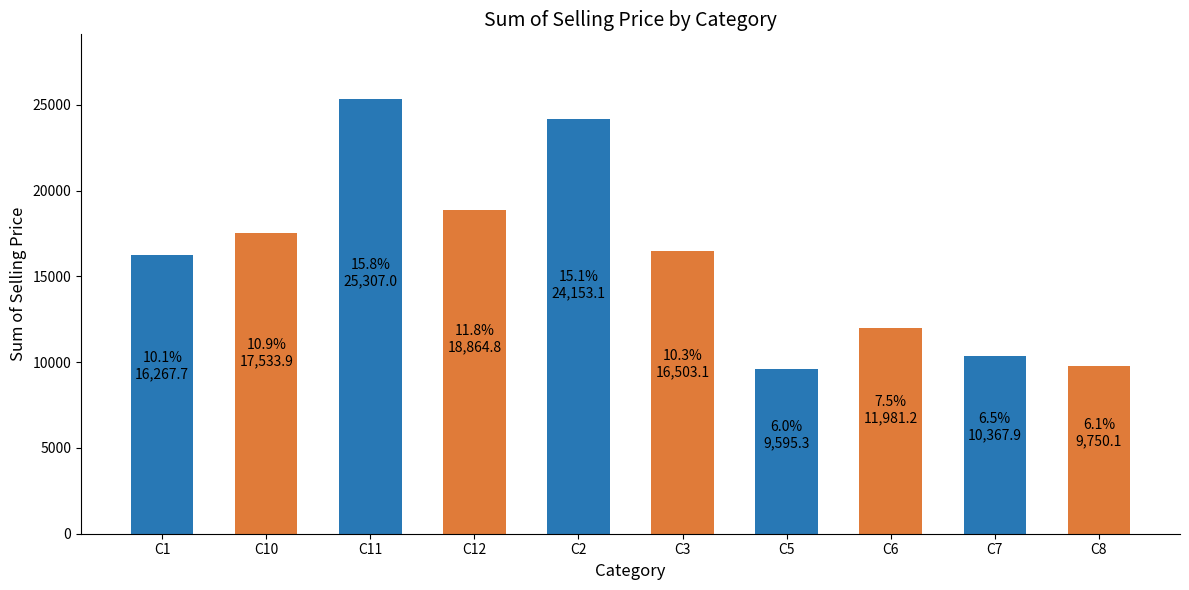

The value at C5 is 9595.3. True or false?

True